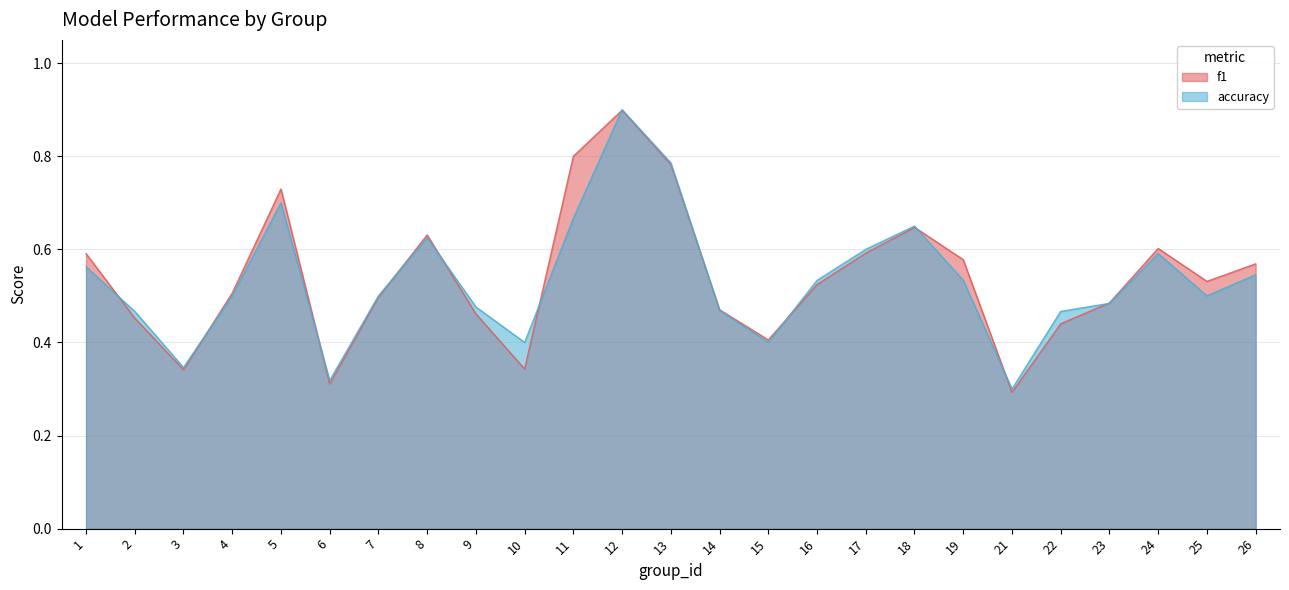

True or false: f1 has more than 2 points higher than both neighbors.

True